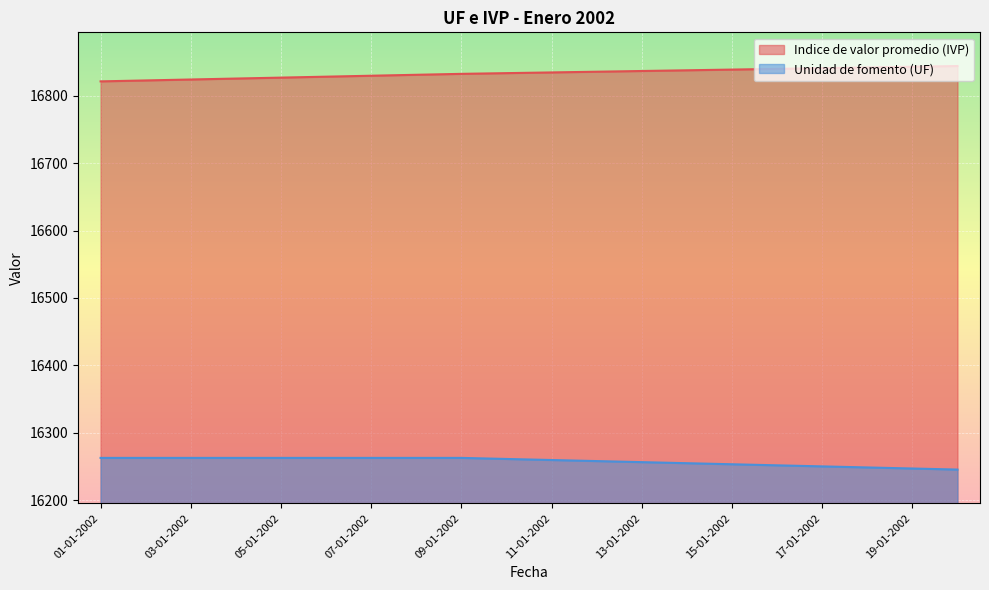

What are all the series names shown in the legend?

Indice de valor promedio (IVP), Unidad de fomento (UF)